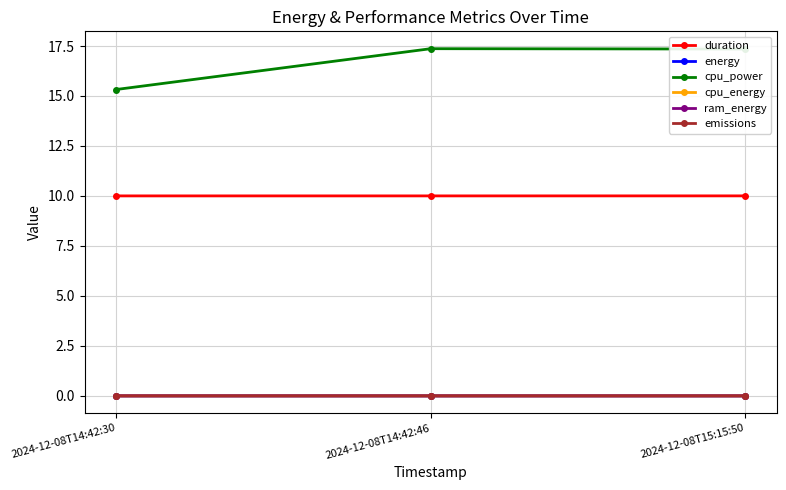

Which series changed the most between 2024-12-08T14:42:30 and 2024-12-08T15:15:50?

cpu_power